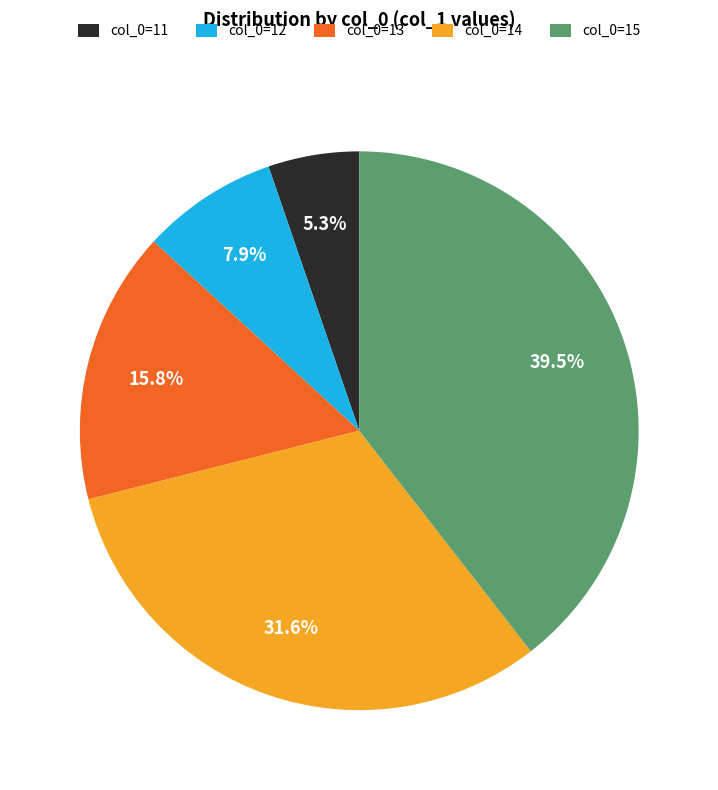

Which has a higher value, col_0=15 or col_0=11?

col_0=15